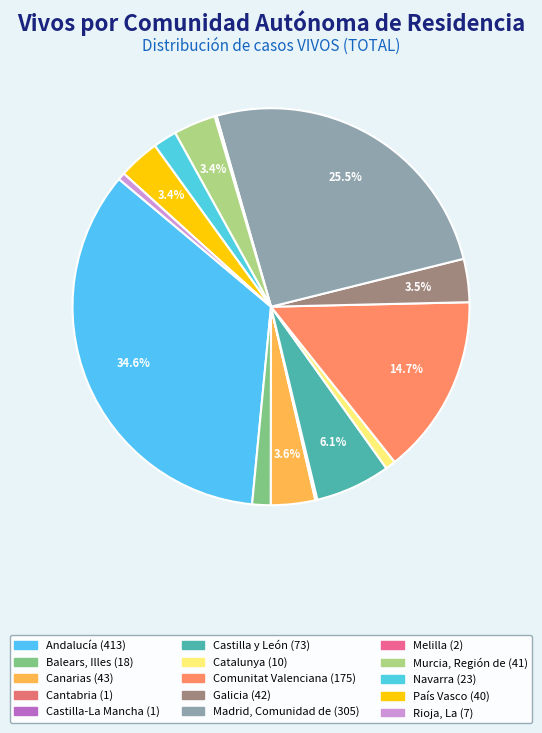

Rank the categories by value from highest to lowest.

Andalucía, Madrid, Comunidad de, Comunitat Valenciana, Castilla y León, Canarias, Galicia, Murcia, Región de, País Vasco, Navarra, Balears, Illes, Catalunya, Rioja, La, Melilla, Cantabria, Castilla-La Mancha